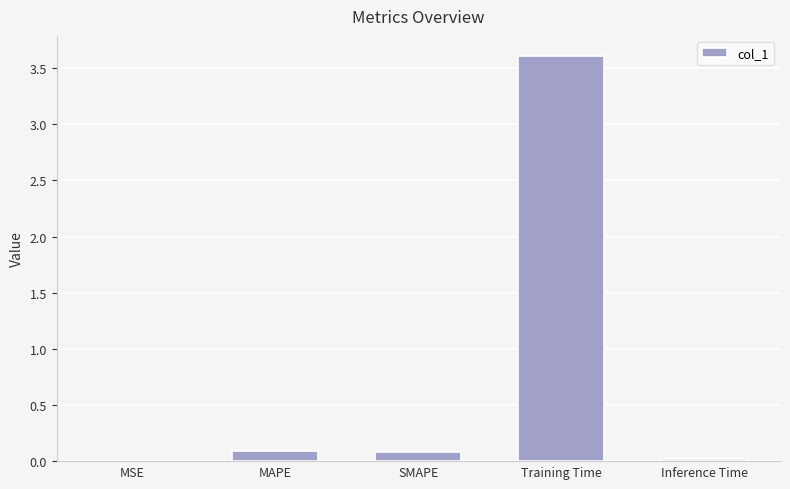

At which category does the chart reach its peak across all series?

Training Time